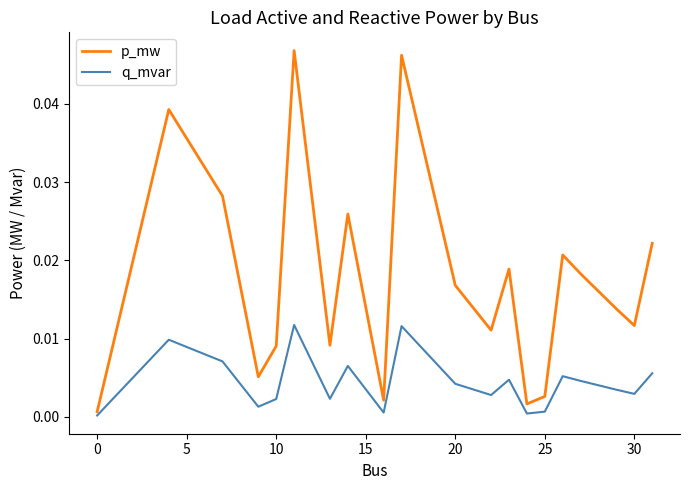

Which series has the largest total across all categories?

p_mw